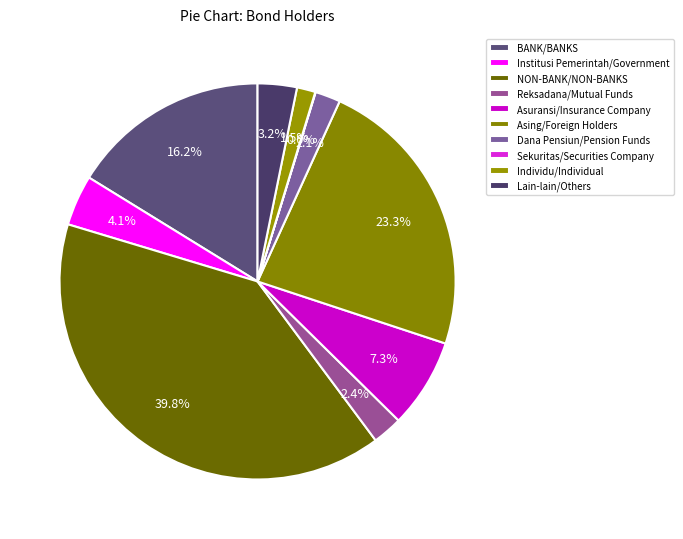

What is the change in value from Asing/Foreign Holders to Individu/Individual?

-476.2